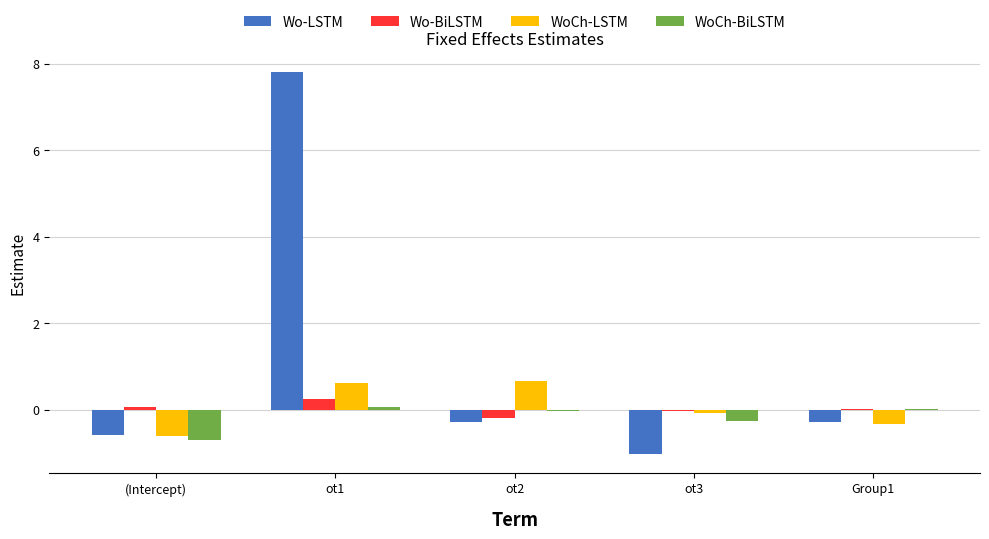

Are the bars horizontal?

No